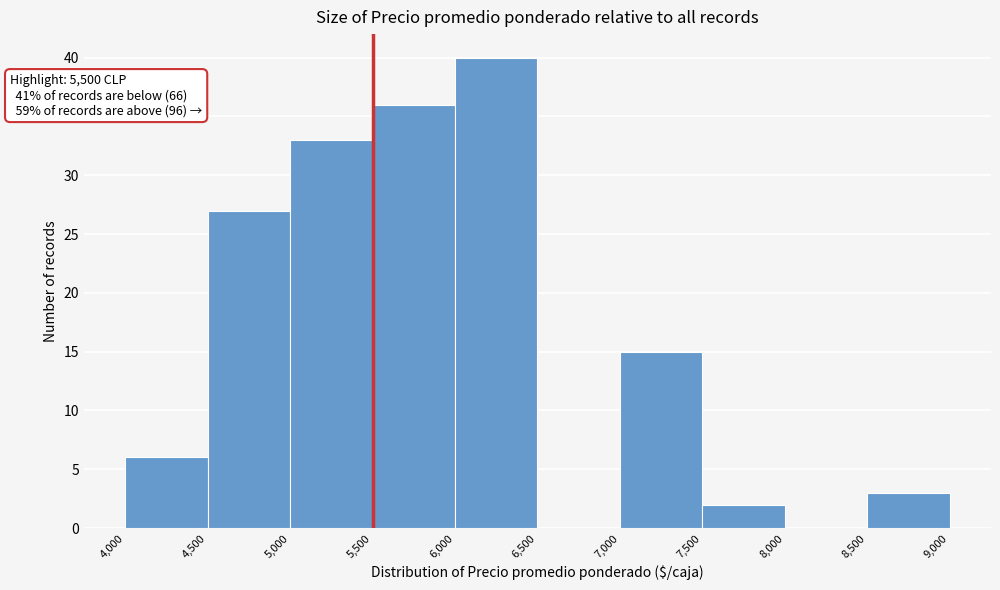

Over which range of the x-axis is the bar tallest?

6,000 to 6,500